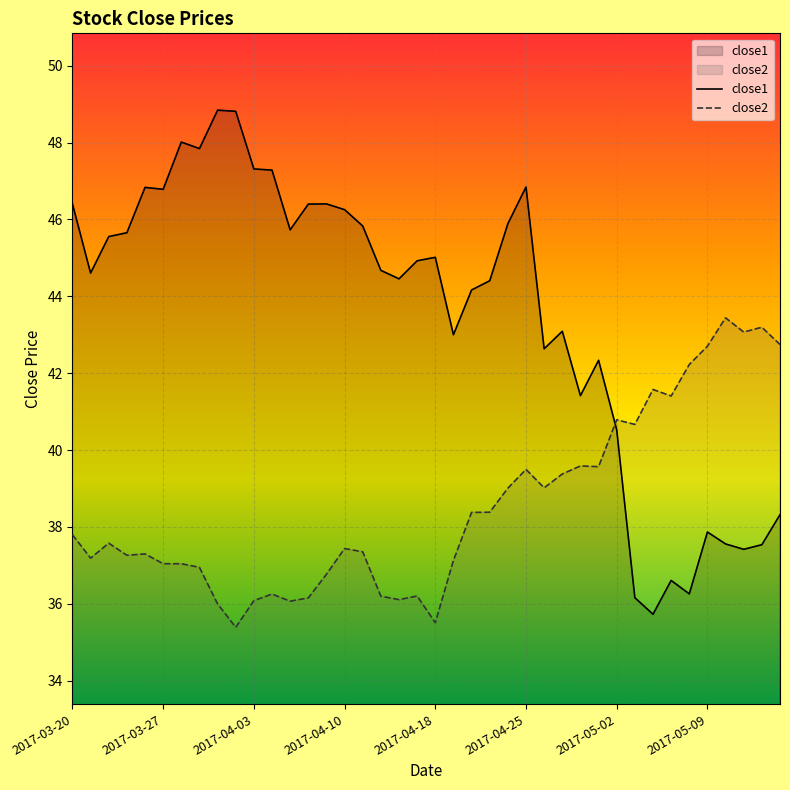

What is the difference between the maximum and minimum values in the close1 series?

13.1